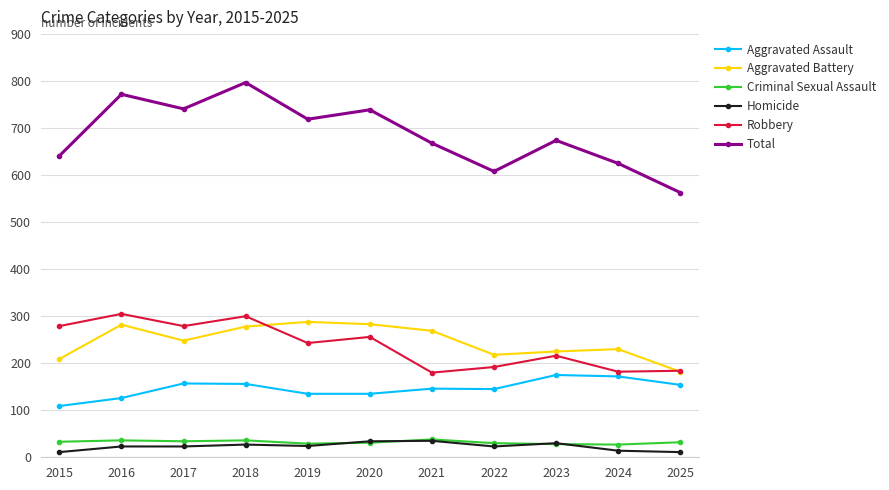

What is the total value across all series at 2018?

1594